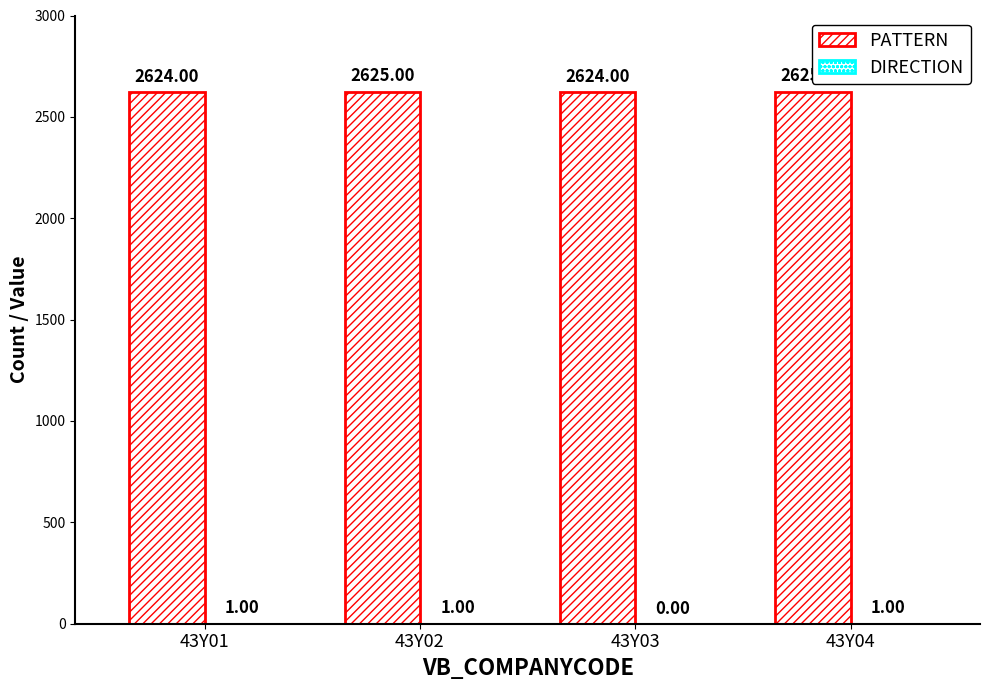

The PATTERN series shows 2625 at 43Y04. True or false?

True